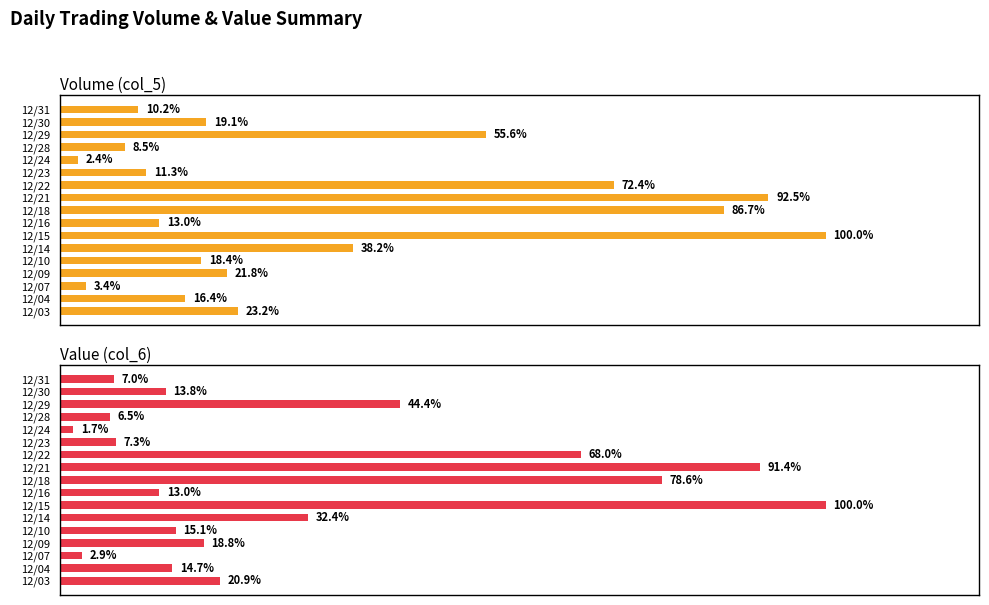

What is the difference between the maximum and minimum values in the Volume (col_5) series?

97.6